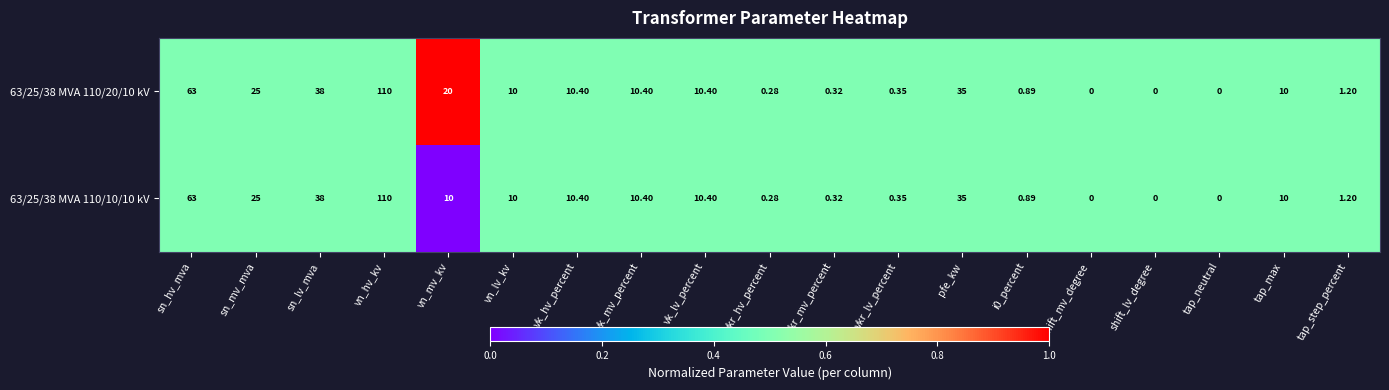

At which label does 63/25/38 MVA 110/20/10 kV first exceed 10?

sn_hv_mva